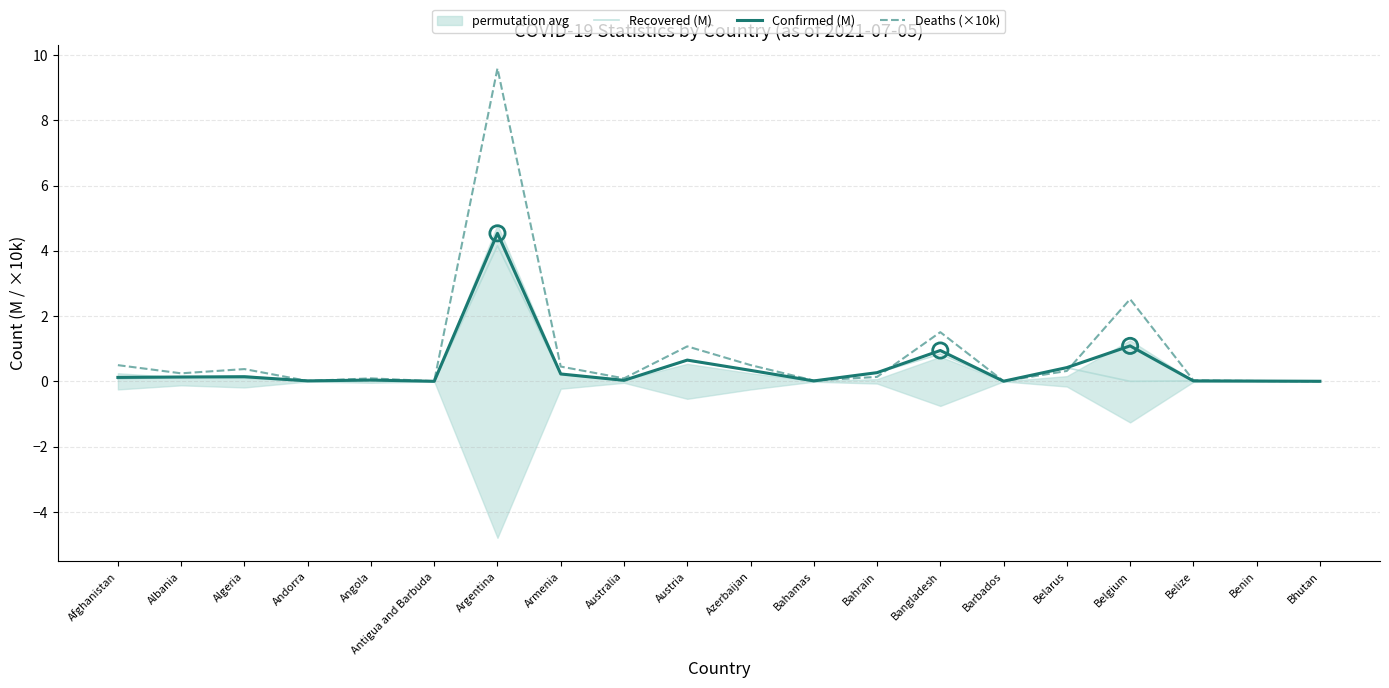

Which series contains the highest Y value?

Deaths (×10k)